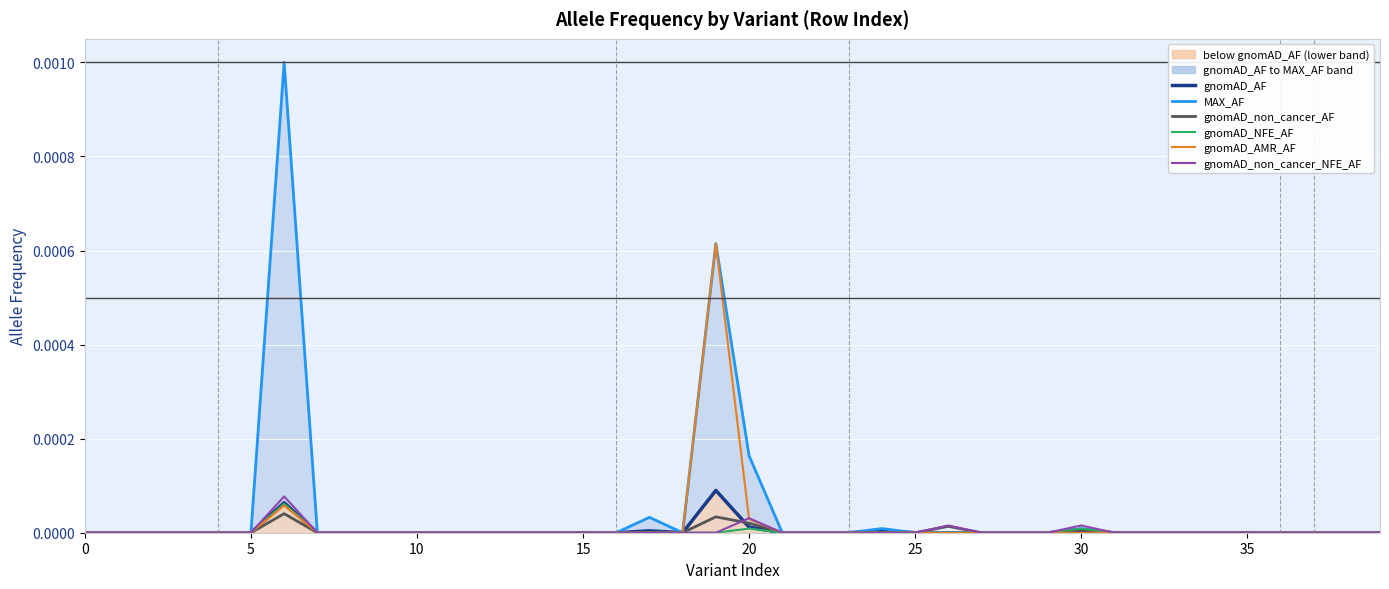

How many distinct data groups are displayed?

6